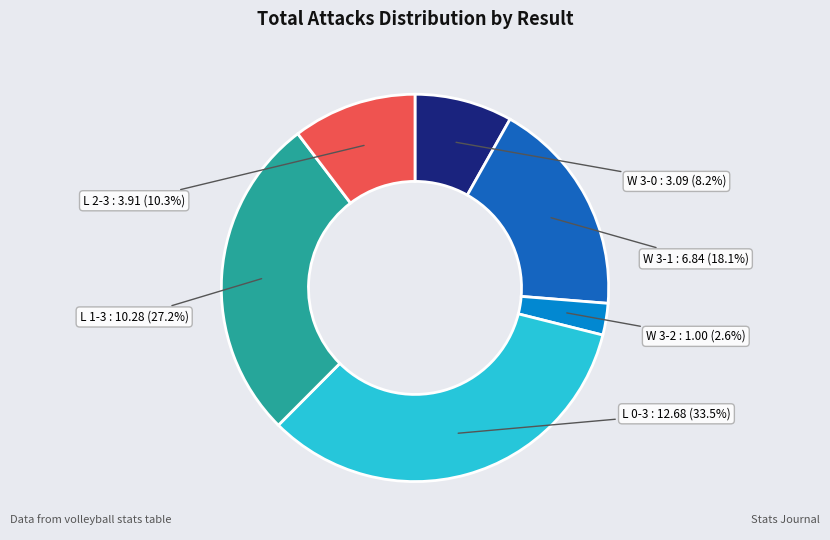

To the nearest percent, what is the average slice percentage?

17%